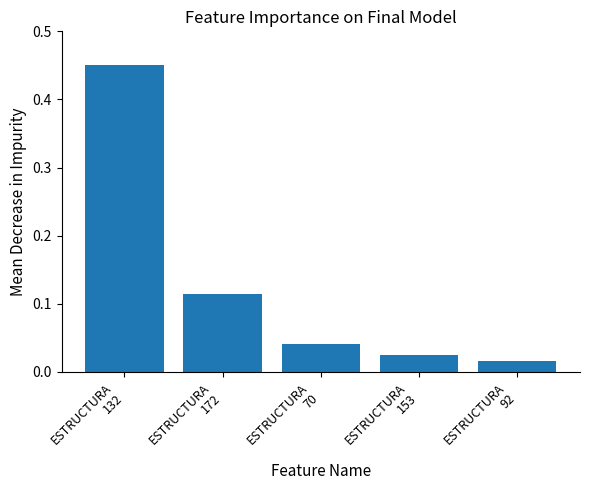

What is the sum of all values?

0.6